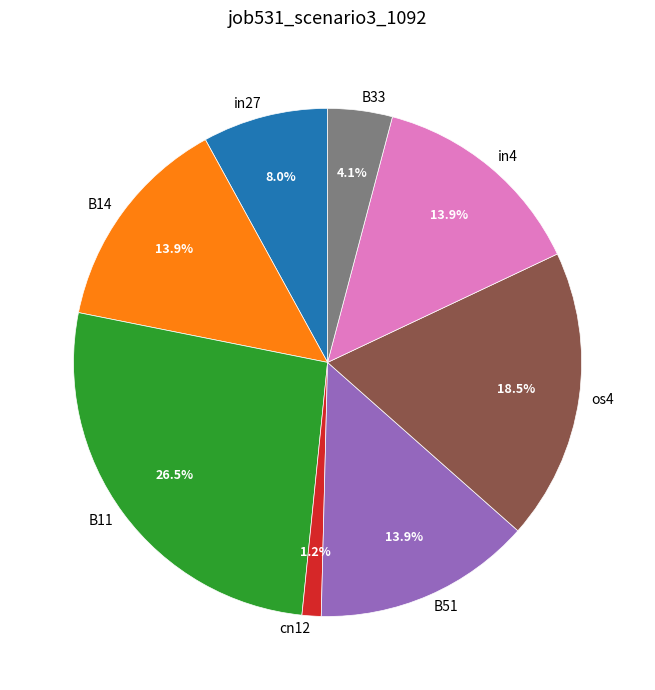

Which category has the biggest portion of the pie?

B11